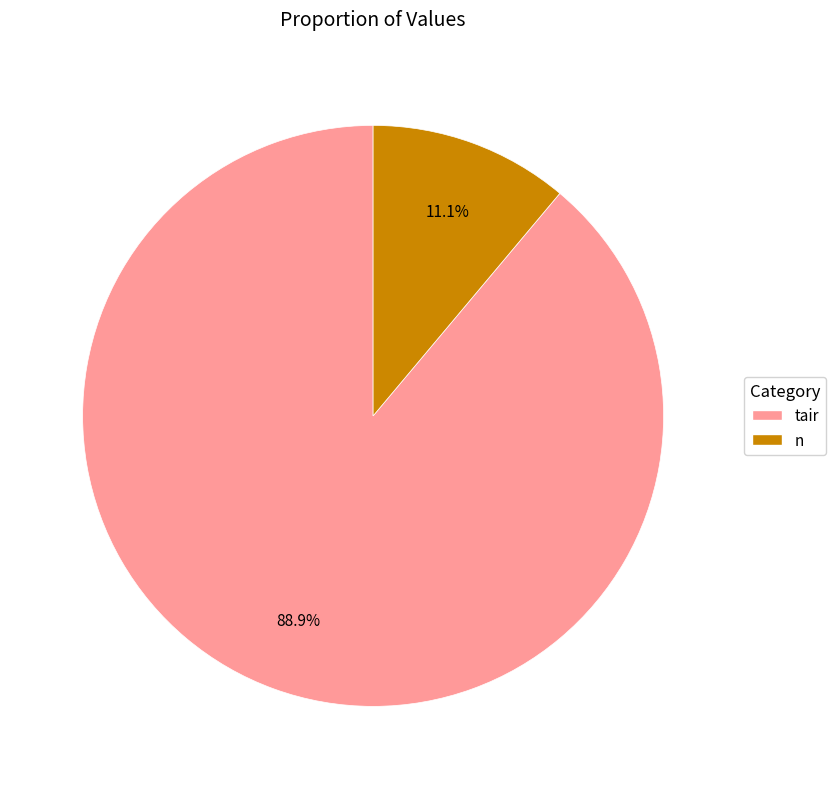

Rank the categories by value from highest to lowest.

tair, n